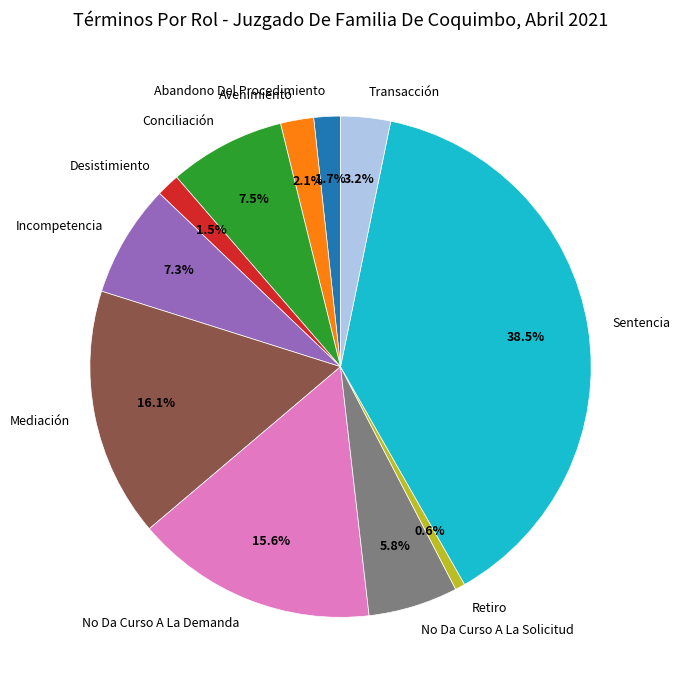

Count the number of slices in the pie.

11